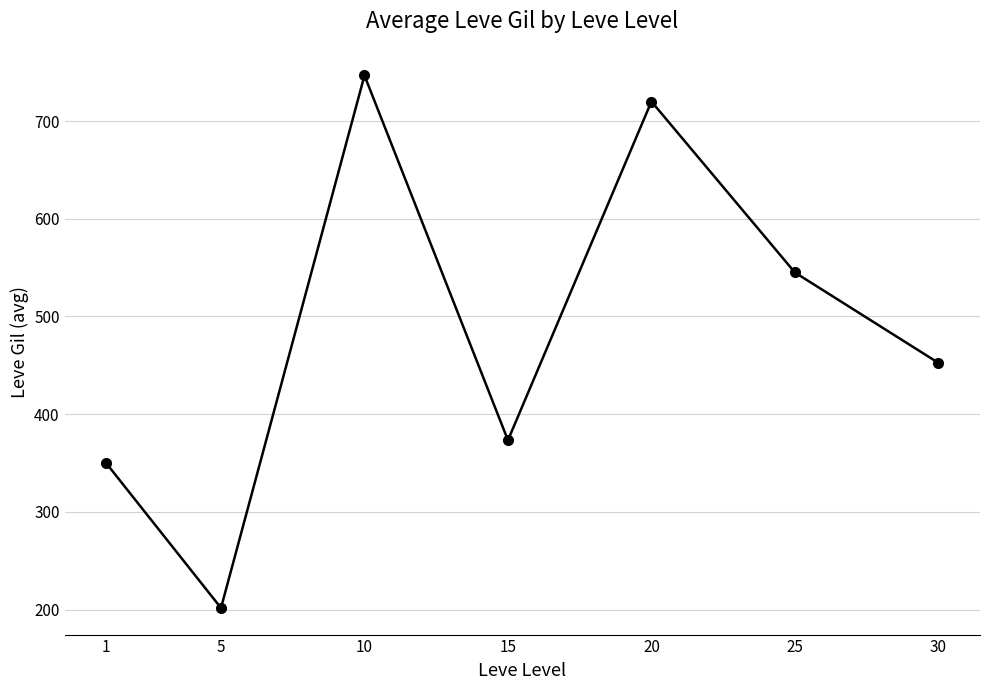

List the labels in order of value, largest first.

10, 20, 25, 30, 15, 1, 5